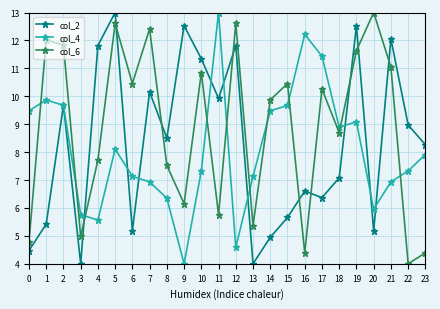

The value of col_4 at 8 is 4.3. True or false?

False